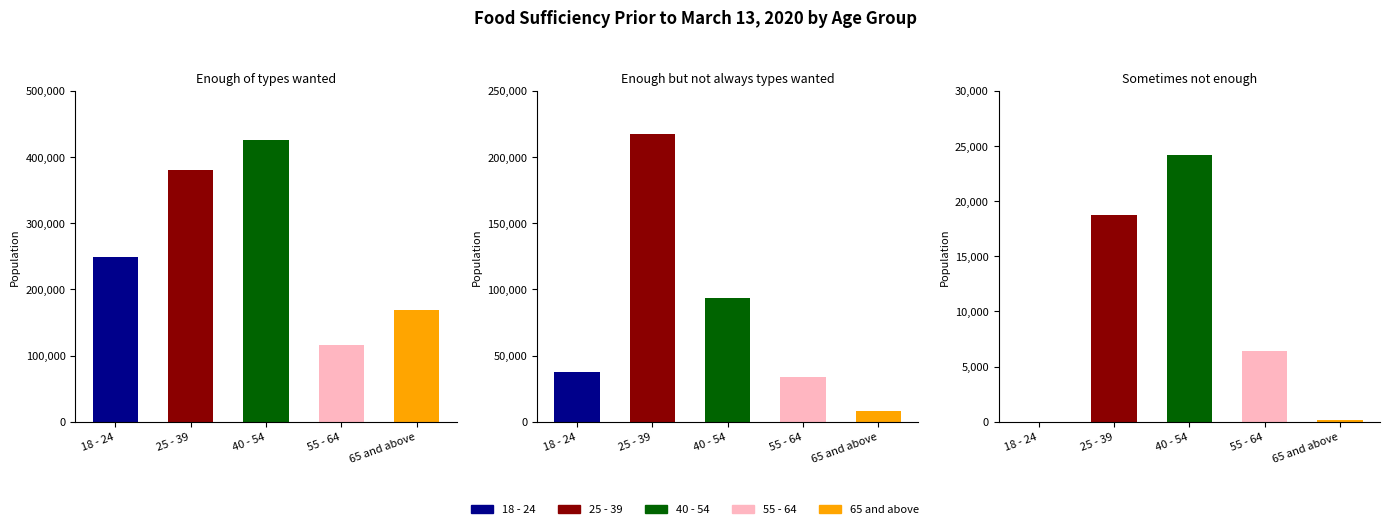

At which category is the sum across all series the highest?

25 - 39